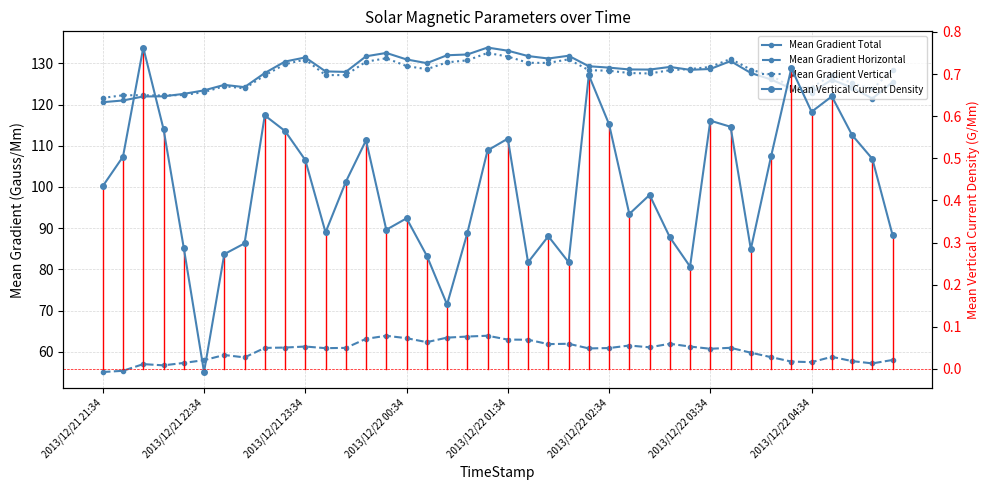

Reading left to right, transcribe all the data shown in this chart.

Mean Gradient Total: 120.6	121.0	122.0	122.0	122.6	123.5	124.8	124.2	127.7	130.5	131.5	128.1	127.9	131.7	132.6	131.0	130.1	132.0	132.2	133.9	133.1	131.8	131.2	131.9	129.3	129.0	128.5	128.5	129.2	128.5	128.7	130.6	127.7	126.1	123.9	122.9	126.1	124.1	121.5	125.5
Mean Gradient Horizontal: 55.1	55.4	57.0	56.7	57.3	58.0	59.2	58.6	60.9	61.0	61.3	60.9	60.9	63.1	63.9	63.3	62.3	63.4	63.7	63.9	62.9	62.9	61.8	61.9	60.8	60.9	61.5	61.1	61.9	61.3	60.7	61.0	59.8	58.7	57.6	57.5	58.8	57.7	57.2	58.0
Mean Gradient Vertical: 121.6	122.3	122.3	122.2	122.3	123.0	124.5	123.9	127.1	129.8	131.0	127.2	127.2	130.4	131.3	129.4	128.6	130.3	130.8	132.5	131.7	130.2	130.1	131.0	128.4	128.2	127.7	127.6	128.4	128.6	129.2	131.1	128.5	127.1	124.3	124.1	127.2	125.2	123.8	128.5
Mean Vertical Current Density: 0.4	0.5	0.8	0.6	0.3	-0.0	0.3	0.3	0.6	0.6	0.5	0.3	0.4	0.5	0.3	0.4	0.3	0.2	0.3	0.5	0.5	0.3	0.3	0.3	0.7	0.6	0.4	0.4	0.3	0.2	0.6	0.6	0.3	0.5	0.7	0.6	0.6	0.6	0.5	0.3